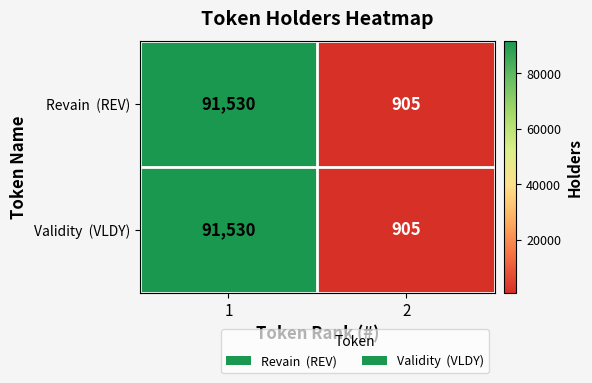

What is the maximum value shown in the chart?

91530